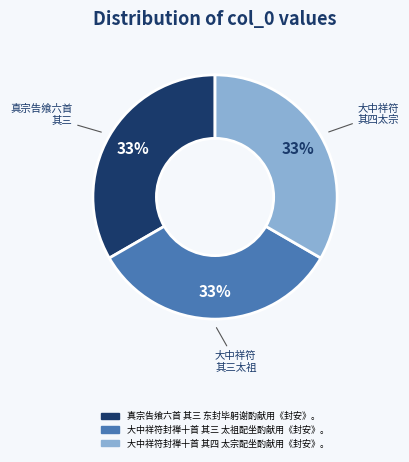

To the nearest percent, what portion does 大中祥符封禅十首 其三 太祖配坐酌献用《封安》。 represent?

33%